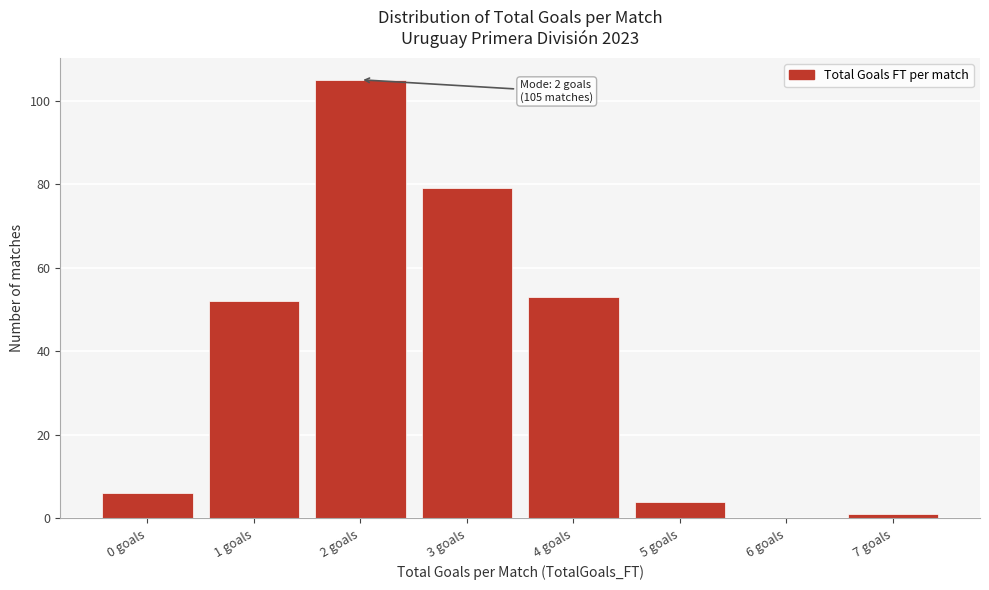

Which range on the x-axis has the tallest bar?

1.5 to 2.5